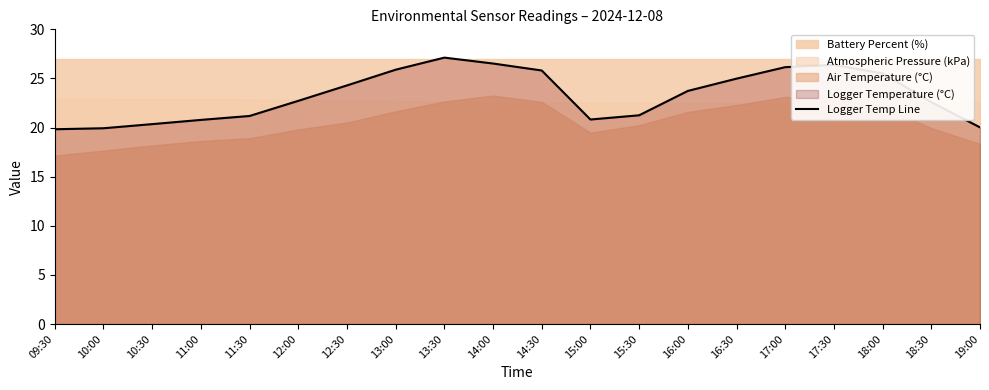

What is the average value?

23.3